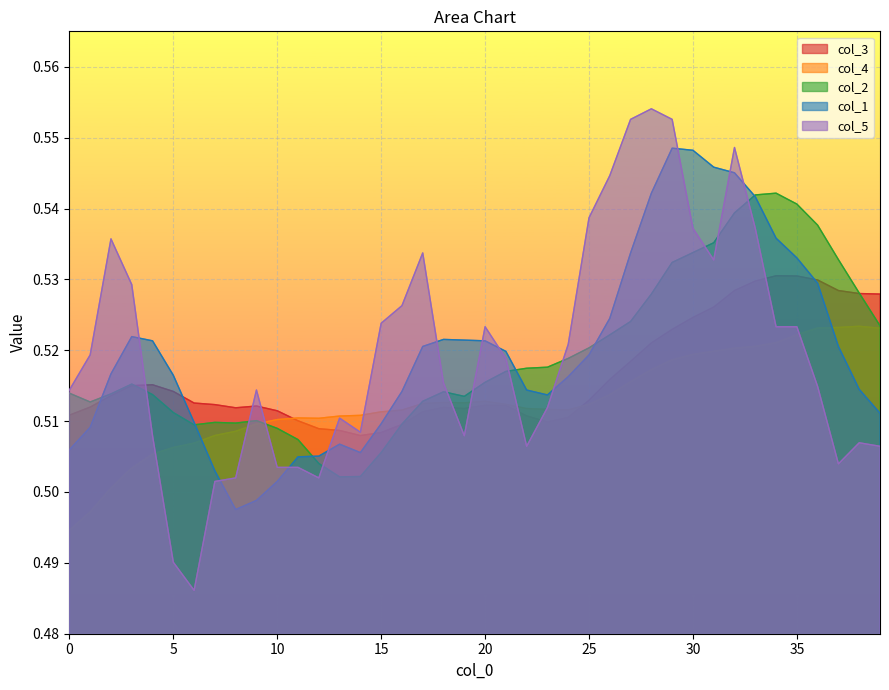

What is the maximum value for col_5?

0.6